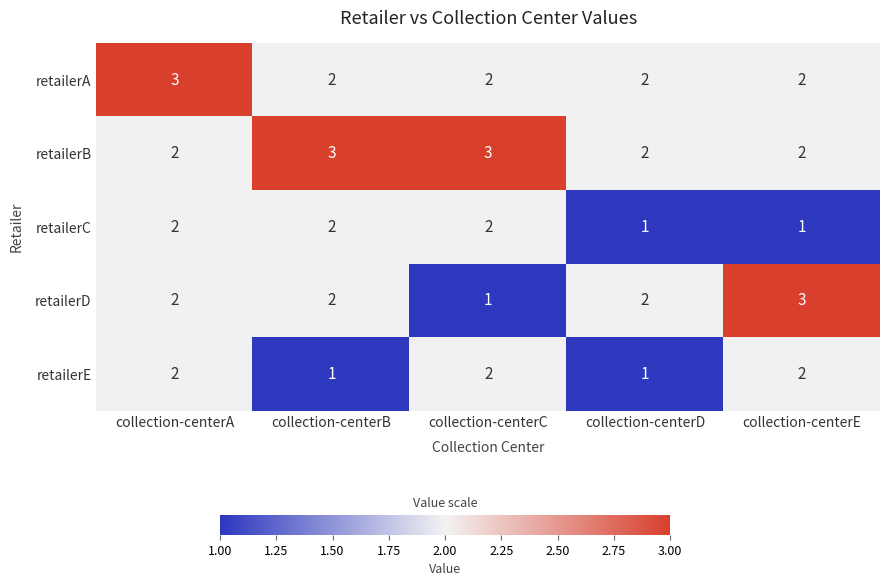

How many distinct data groups are displayed?

5